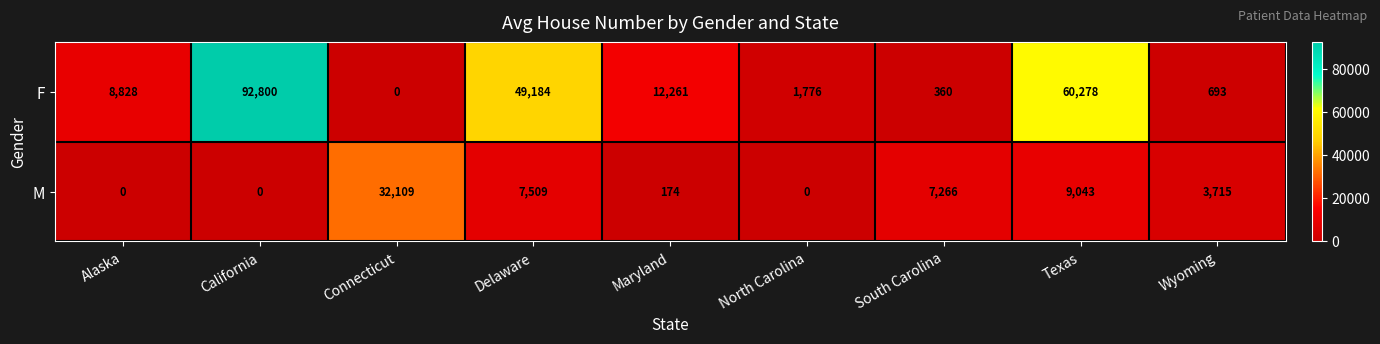

What is the maximum value shown in the chart?

92800